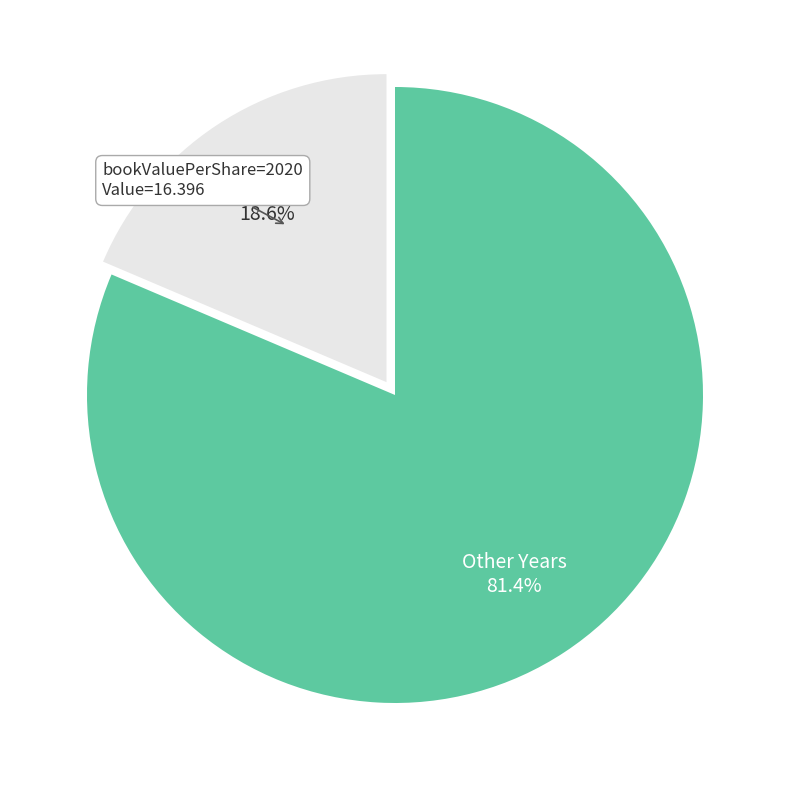

Between Other Years and 2020, which is larger?

Other Years